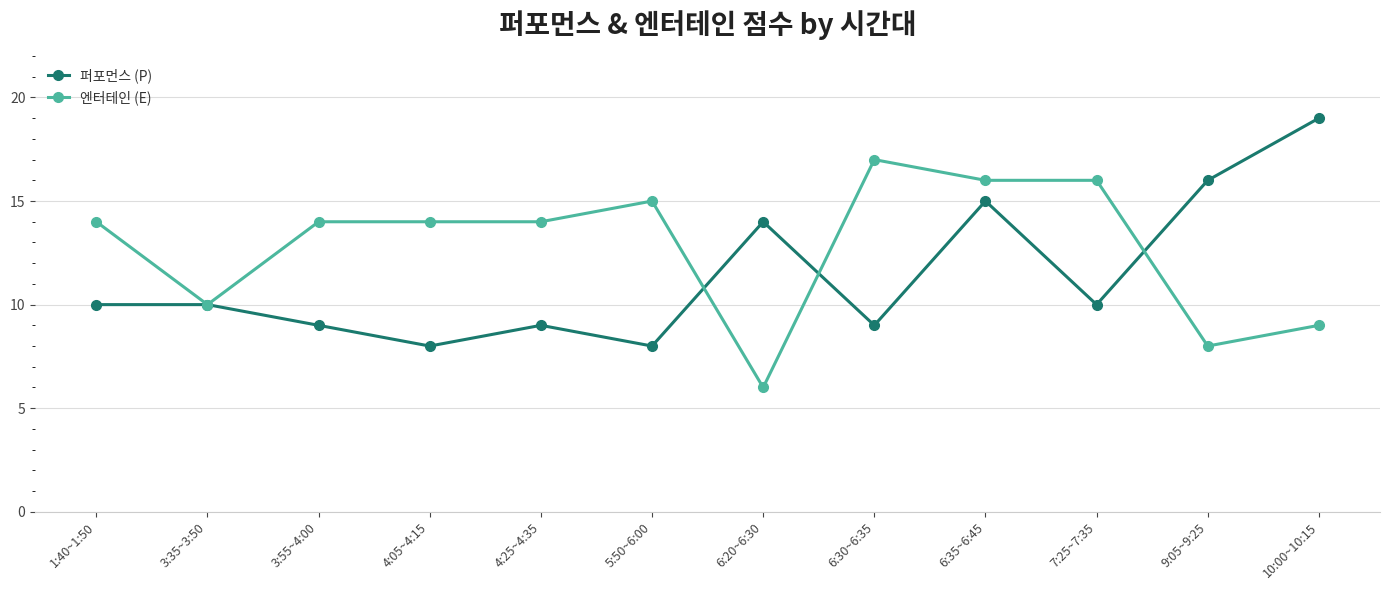

What are all the series names shown in the legend?

퍼포먼스 (P), 엔터테인 (E)